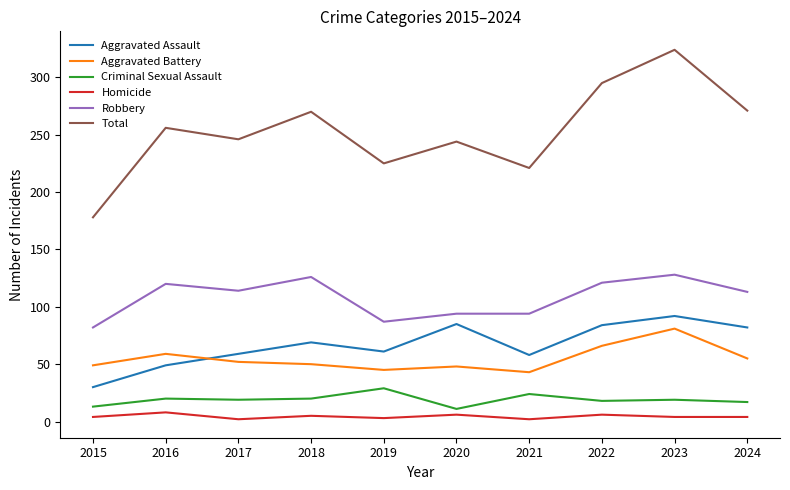

True or false: Aggravated Assault and Total intersect in this chart.

False